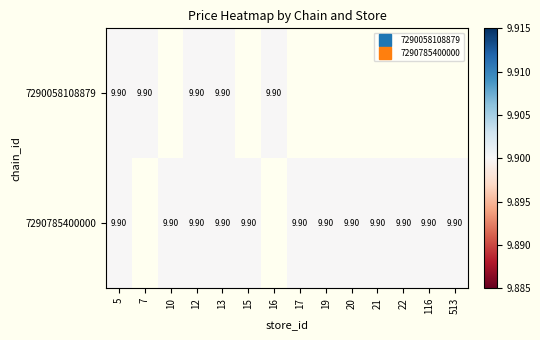

The 7290785400000 series shows -4.8 at 16. True or false?

False